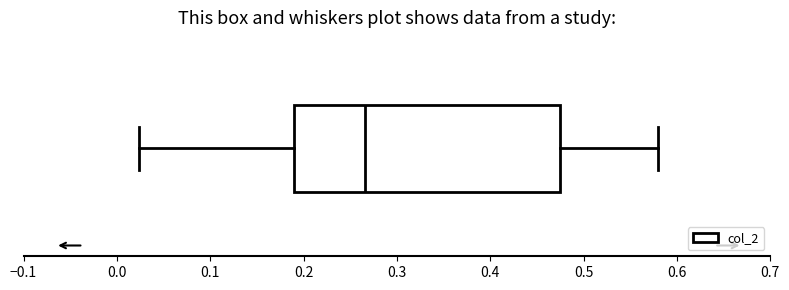

Where is the left edge of the box on the x-axis? The values are not printed on the chart, so give them approximately, as read against the axis.

0.19